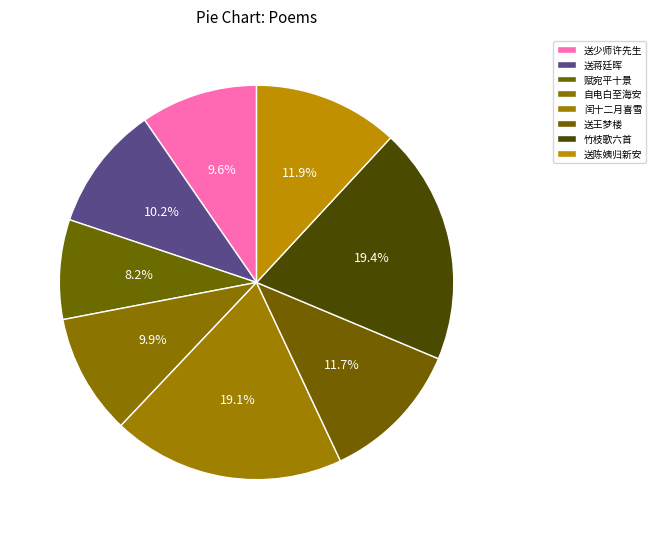

Count the number of slices in the pie.

8